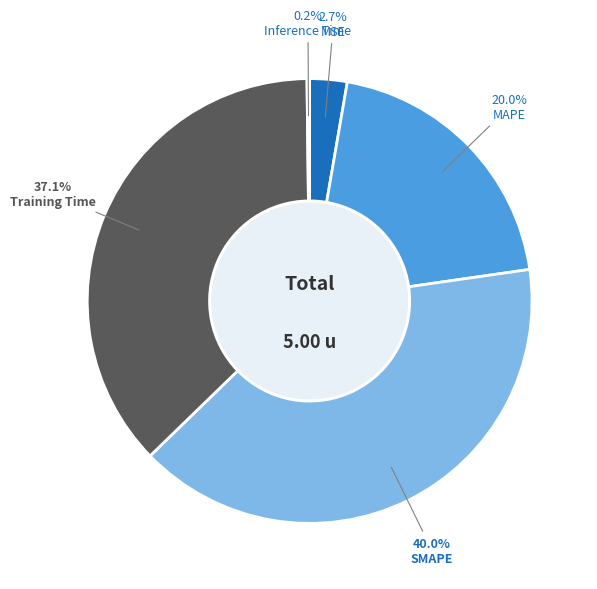

Does any single category account for the majority?

No